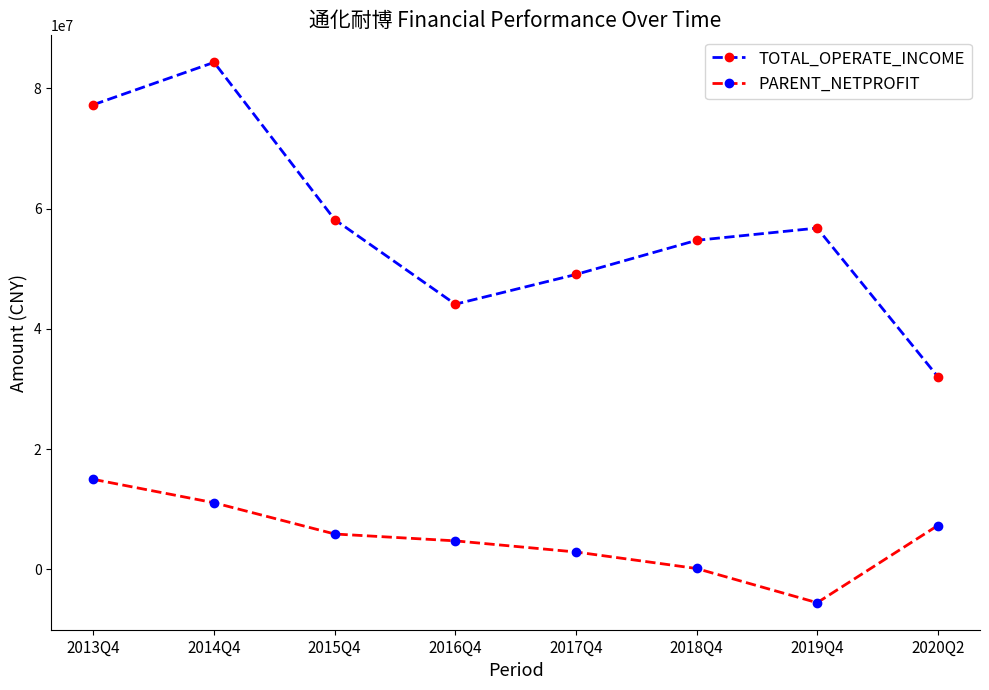

The PARENT_NETPROFIT series shows 2872817.2 at 2017Q4. True or false?

True